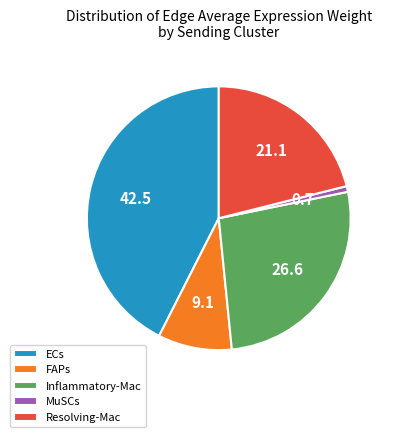

Is the sum of FAPs and Inflammatory-Mac greater than half?

No